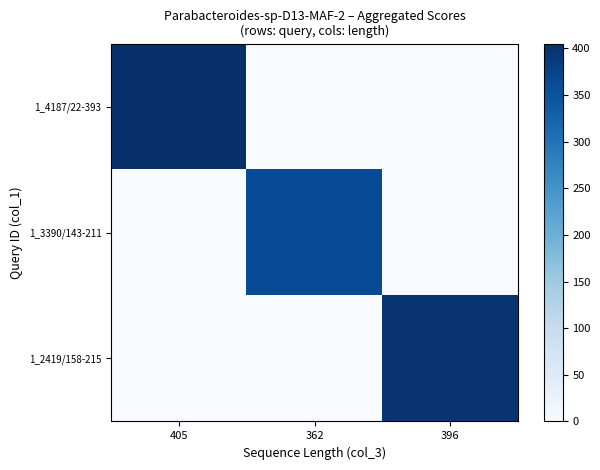

At which category is the sum across all series the highest?

405